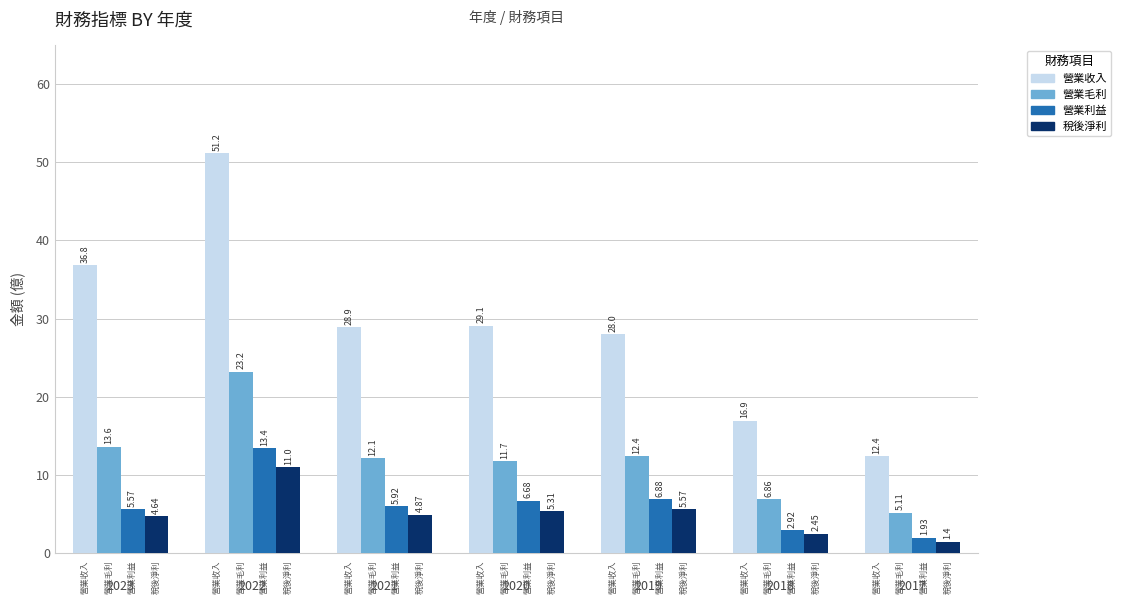

Rank the series by their maximum value, from lowest to highest.

稅後淨利, 營業利益, 營業毛利, 營業收入